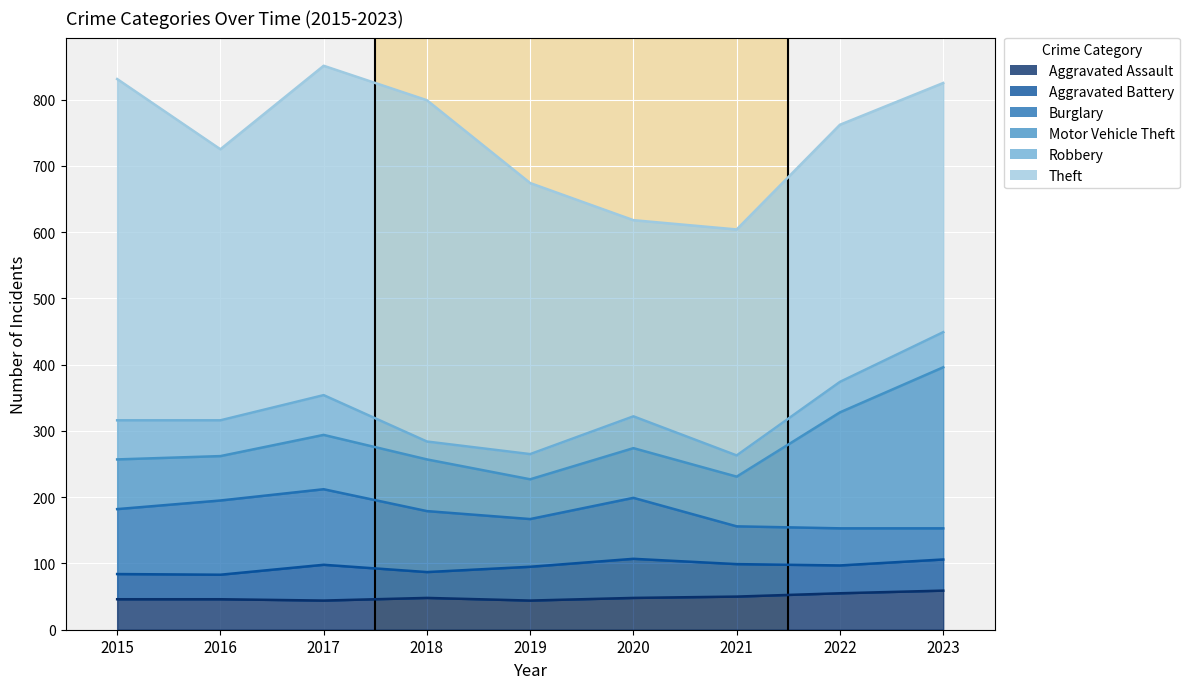

In Robbery, how many points are higher than both neighbors (excluding endpoints)?

2